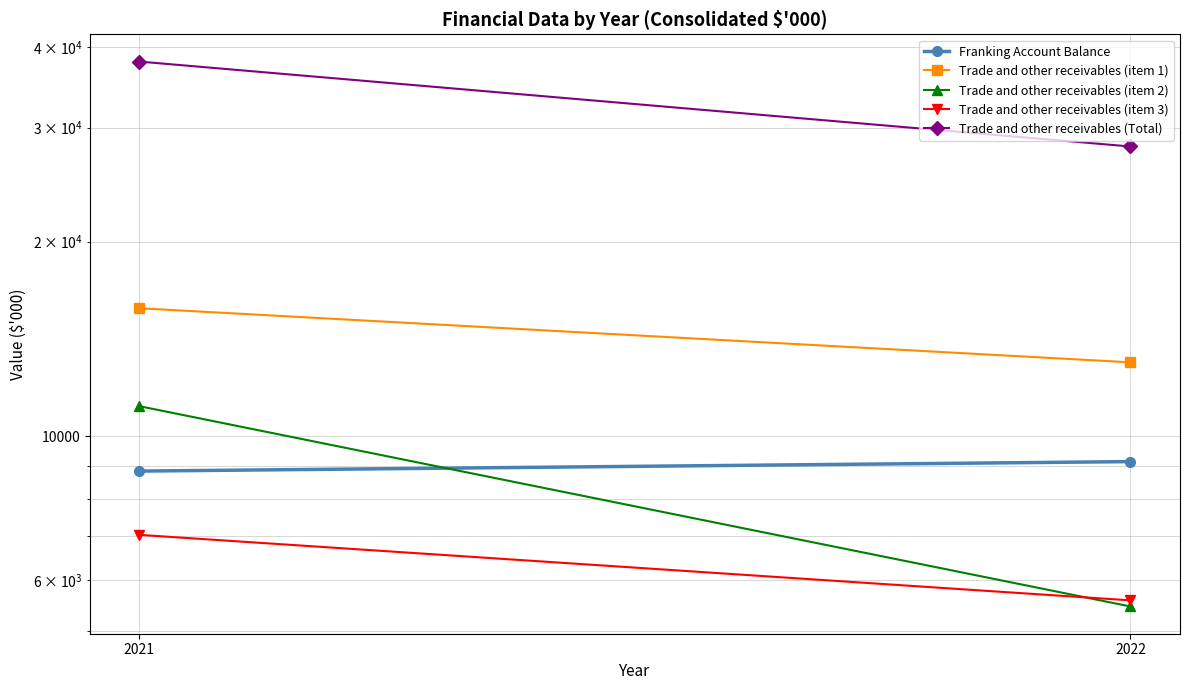

At which category is the sum across all series the highest?

2021